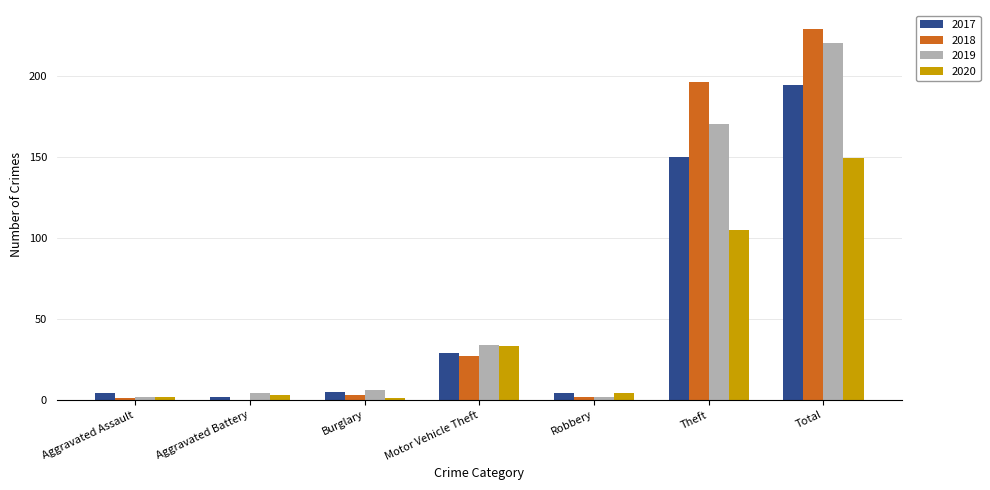

At which category does the chart reach its peak across all series?

Total